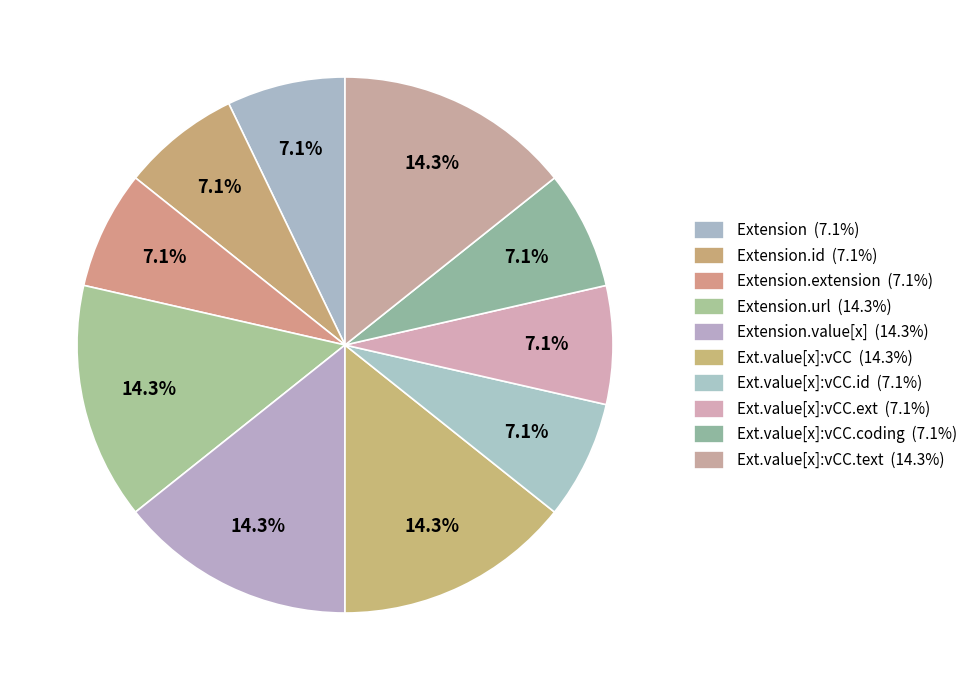

What is the largest slice in the pie chart?

Extension.url